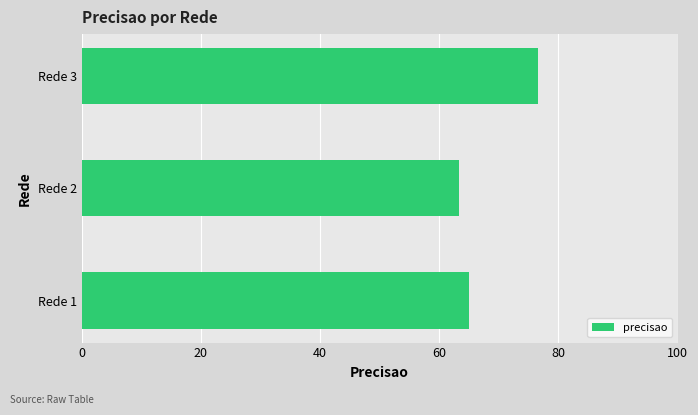

How many bars are there in total?

3